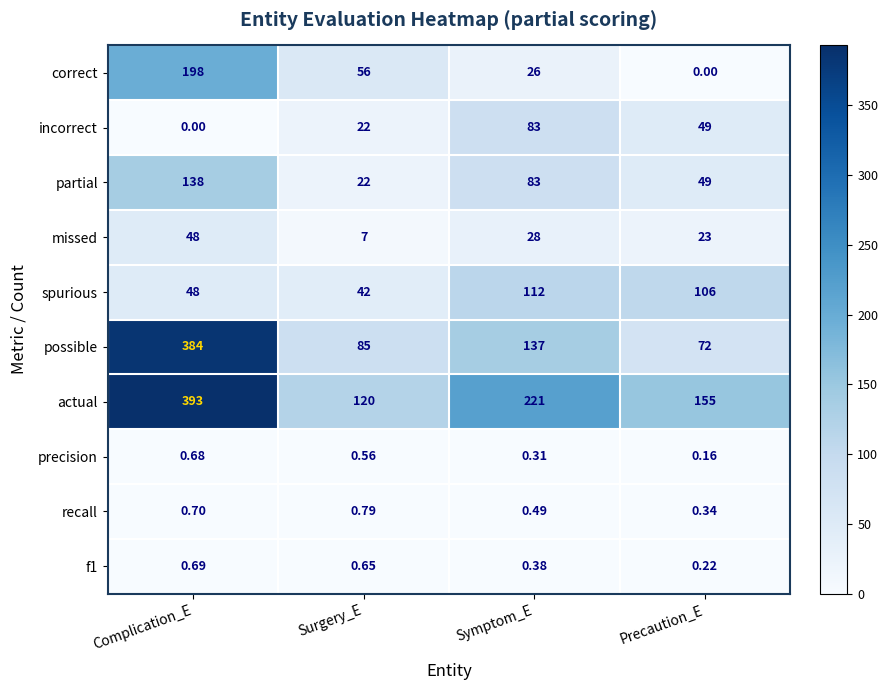

Which series has the largest total across all categories?

actual